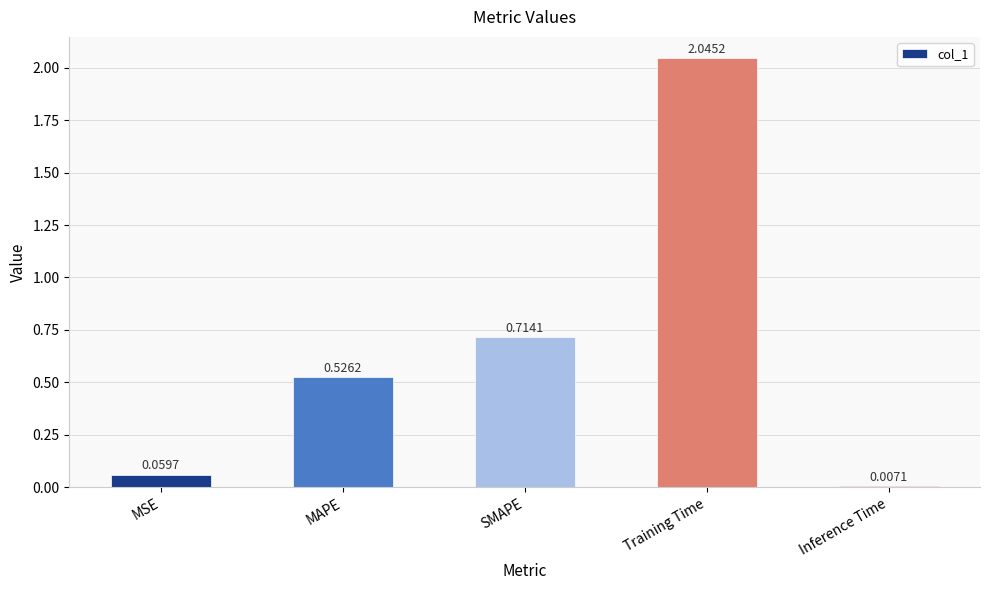

How many bars are there in total?

5